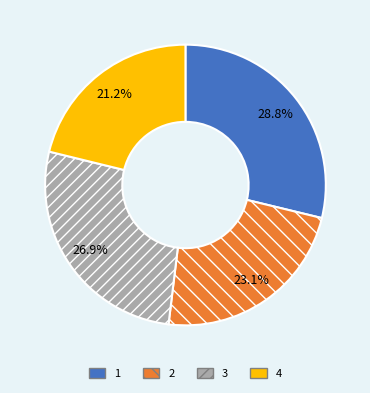

What is the largest slice in the pie chart?

1